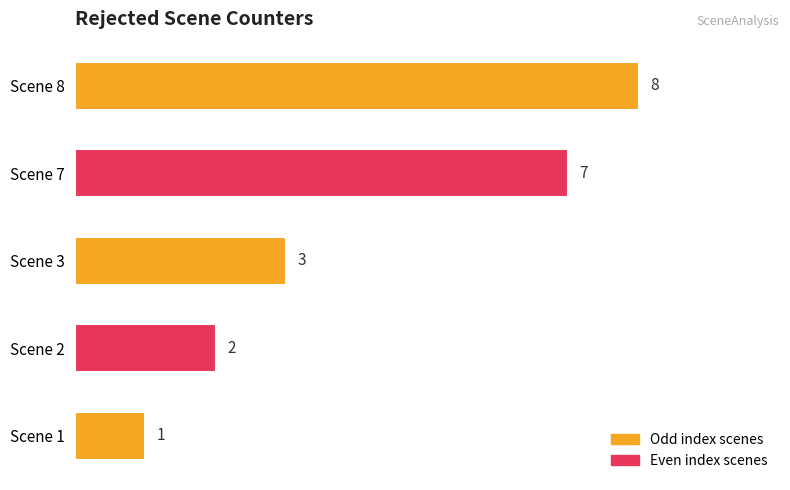

What is the difference between the maximum and minimum values?

7